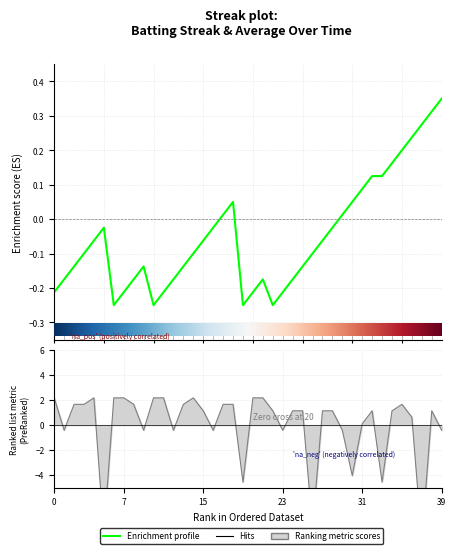

What is the maximum value for batting_avg?

2.2